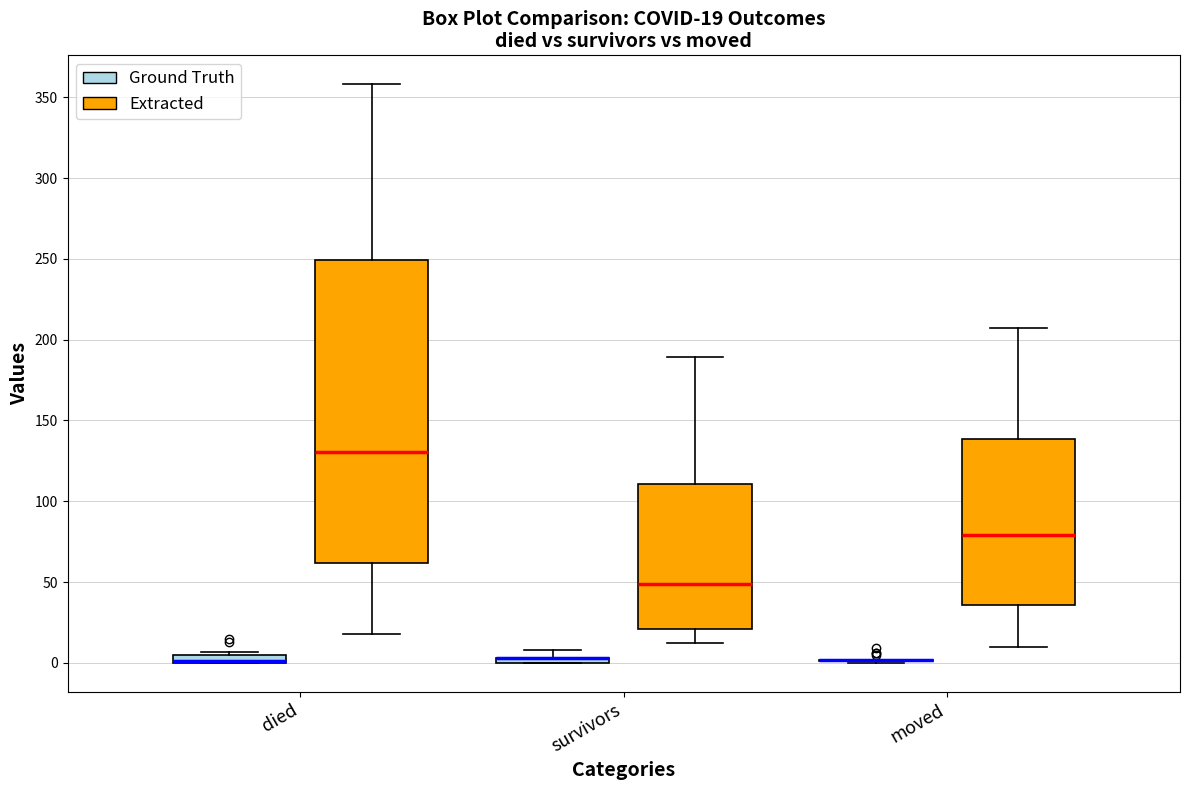

Which box is the tallest, from its lower edge to its upper edge?

died (Extracted)